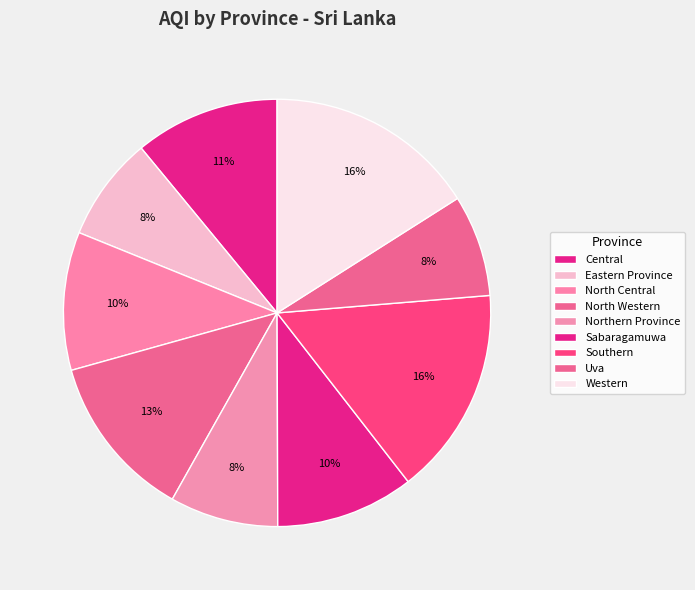

Which slice is the smallest?

Uva